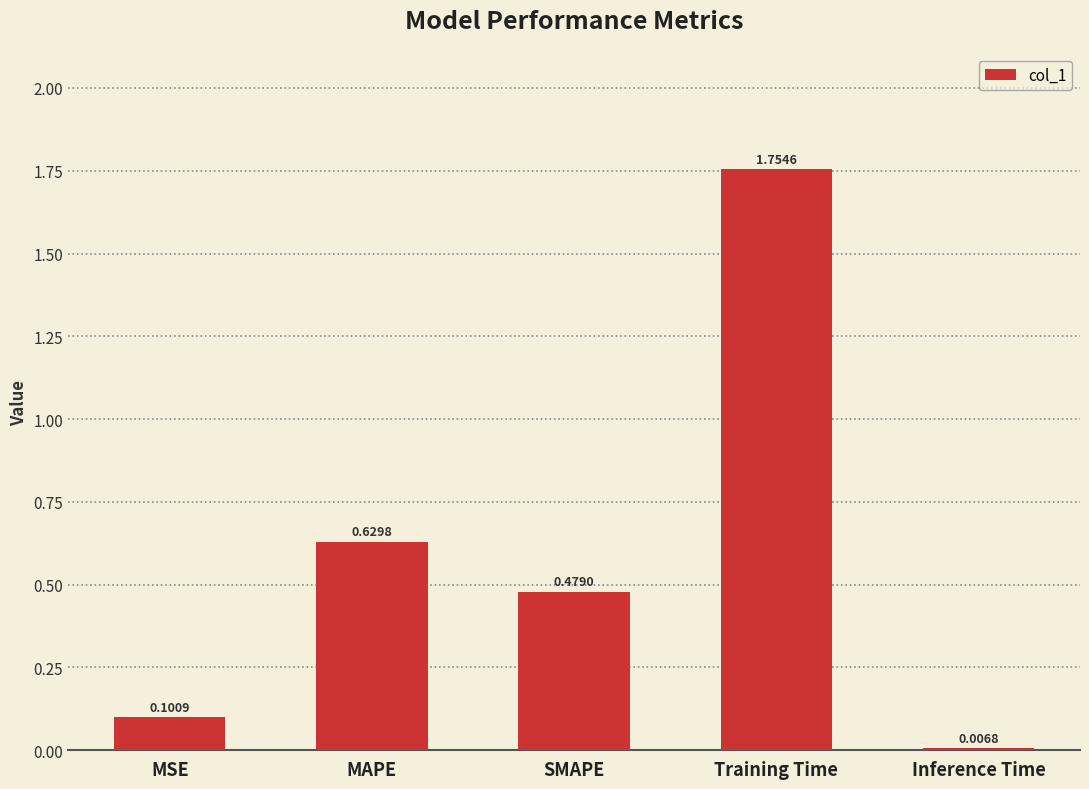

What position from the left is MAPE?

2